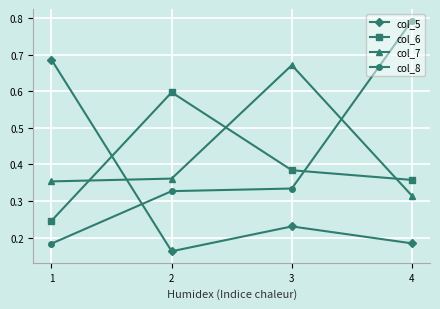

Which series changed the most between 3 and 4?

col_8